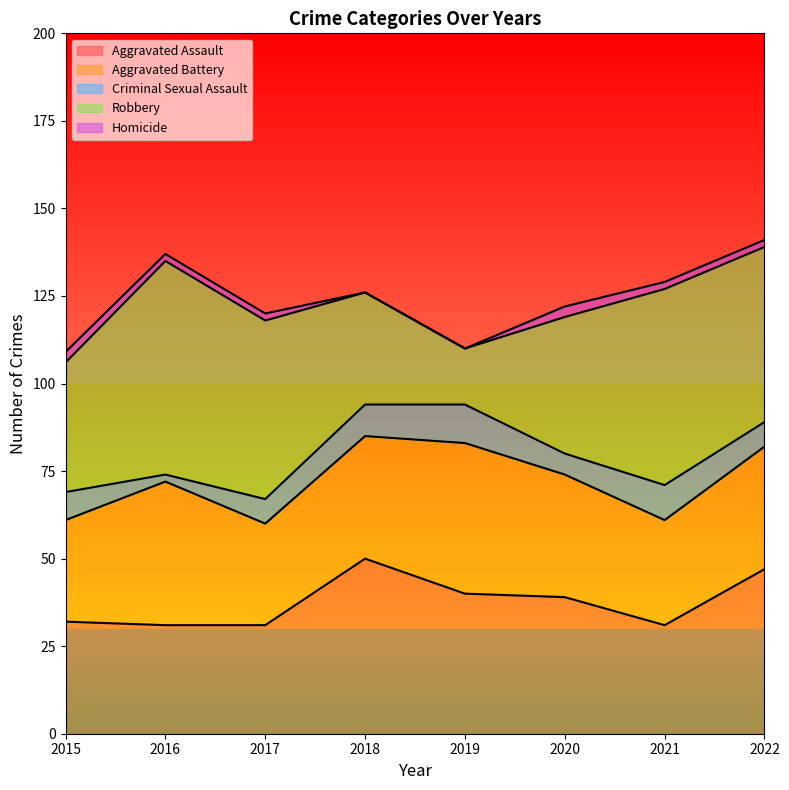

Reading right to left, transcribe all the data shown in this chart.

Aggravated Assault: 2022=47	2021=31	2020=39	2019=40	2018=50	2017=31	2016=31	2015=32
Aggravated Battery: 2022=35	2021=30	2020=35	2019=43	2018=35	2017=29	2016=41	2015=29
Criminal Sexual Assault: 2022=7	2021=10	2020=6	2019=11	2018=9	2017=7	2016=2	2015=8
Robbery: 2022=50	2021=56	2020=39	2019=16	2018=32	2017=51	2016=61	2015=37
Homicide: 2022=2	2021=2	2020=3	2019=0	2018=0	2017=2	2016=2	2015=3